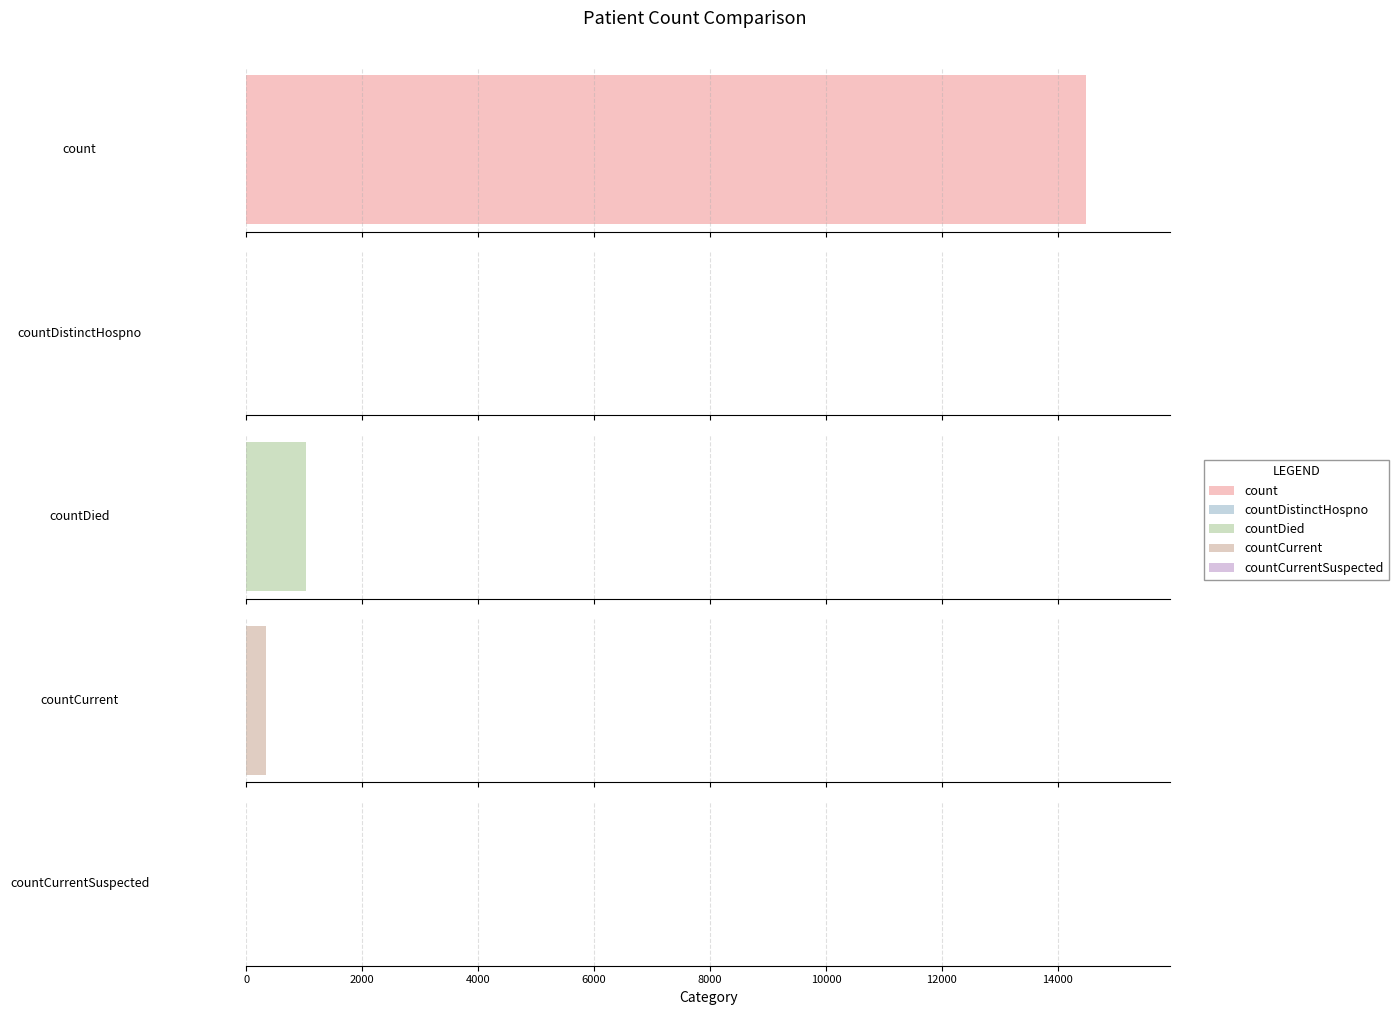

How many values are below 345?

2